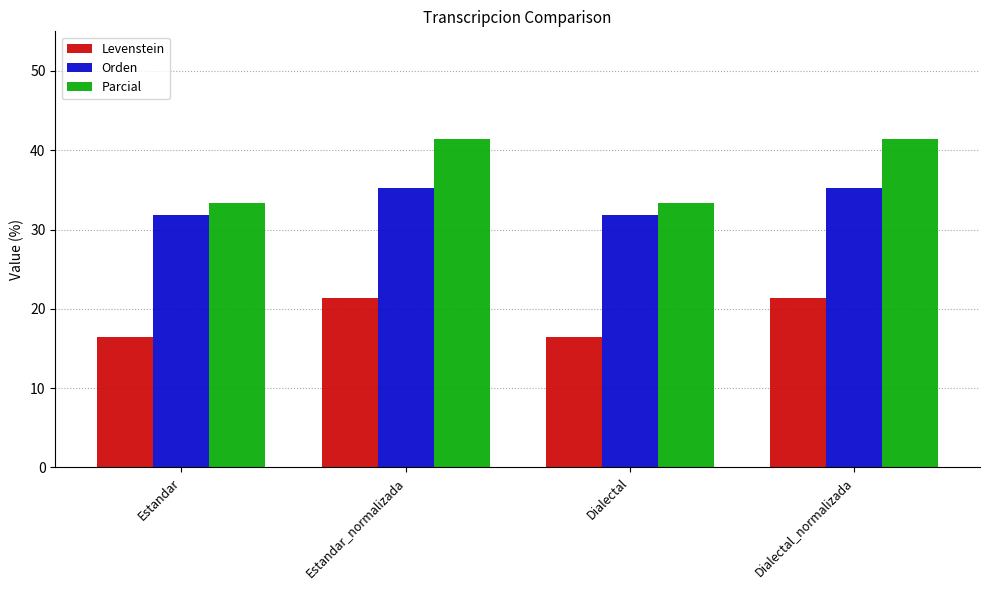

What is the sum of all Orden values?

134.2